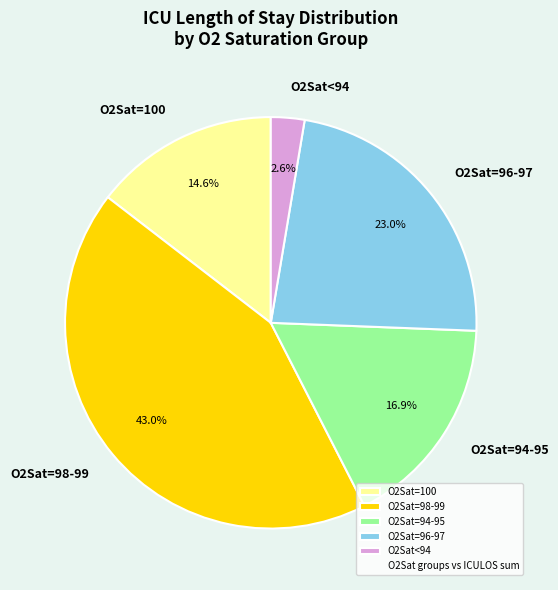

Is O2Sat=96-97 the majority of the pie?

No